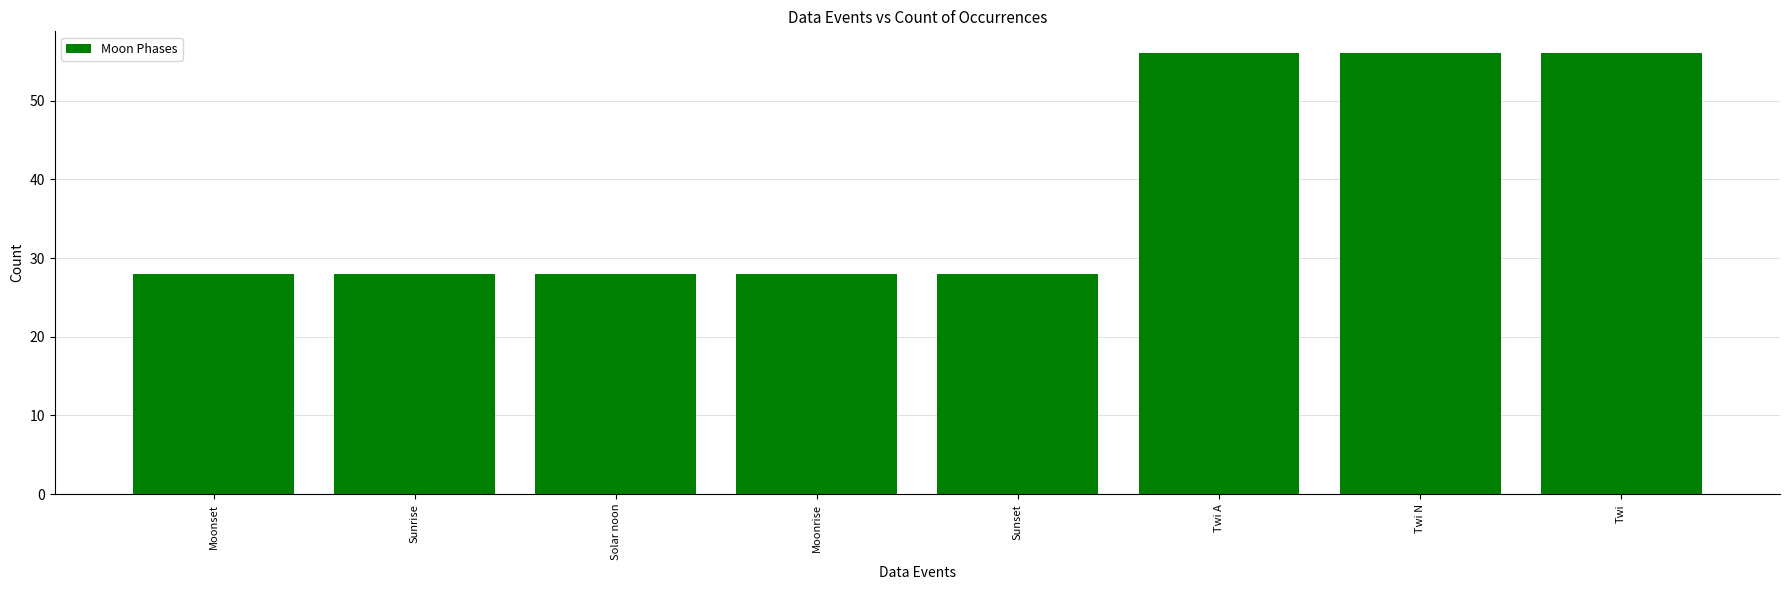

What is the greatest value displayed?

56